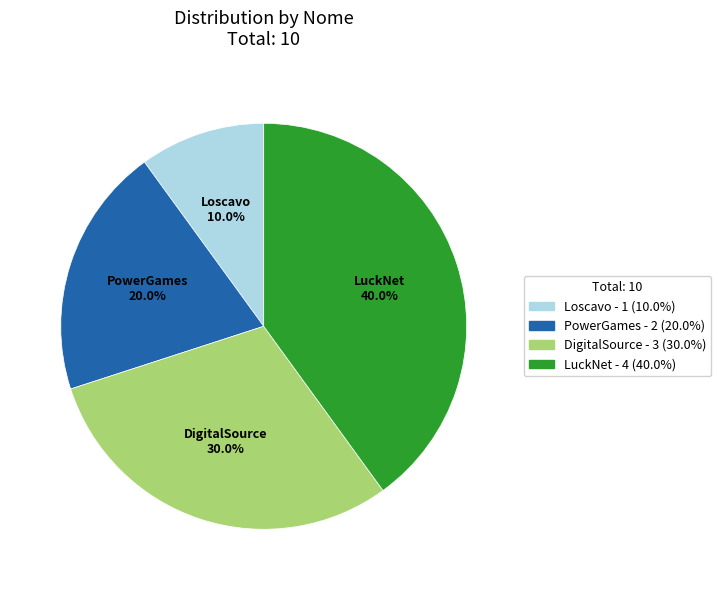

What portion of the pie excludes DigitalSource?

70.0%